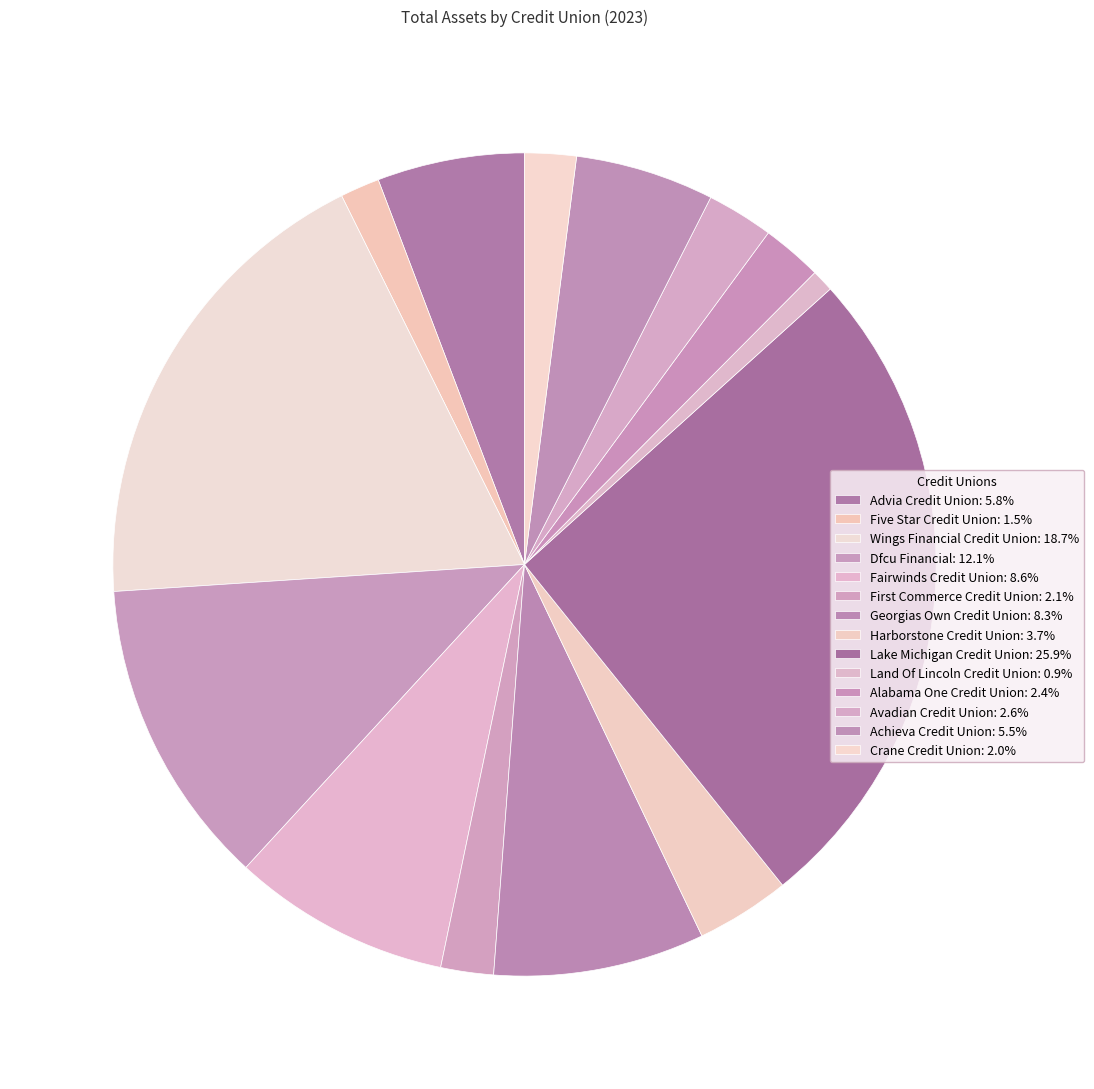

Does Advia Credit Union represent more than half of the total?

No